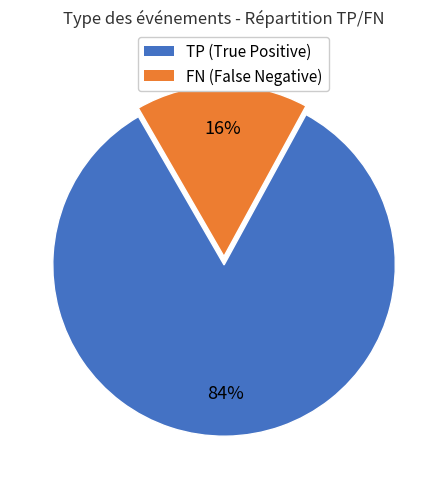

How many slices are in this pie chart?

2